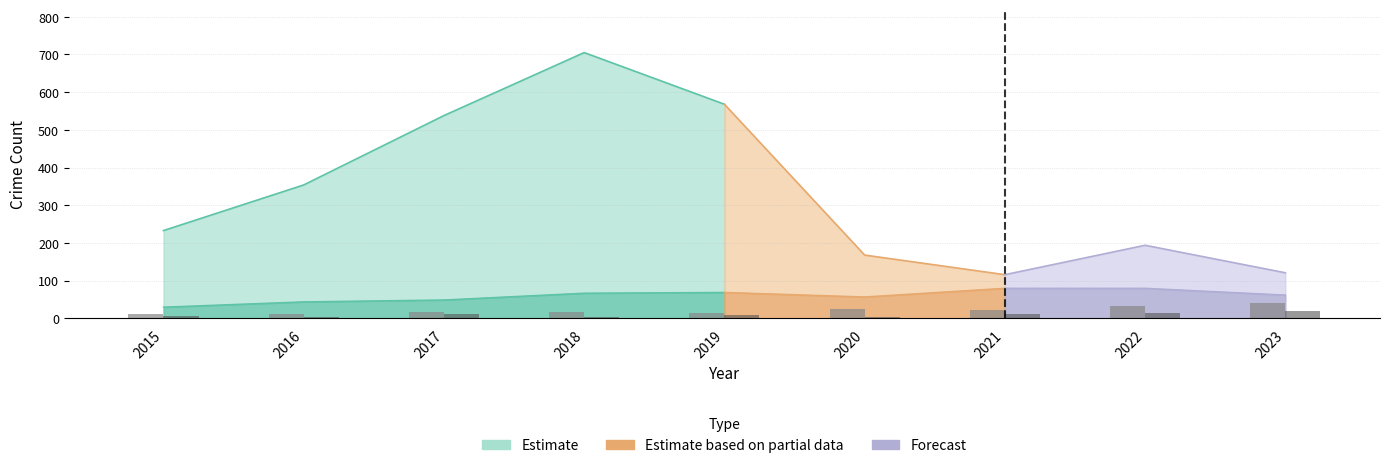

Read the Aggravated Assault value at 2016.

3